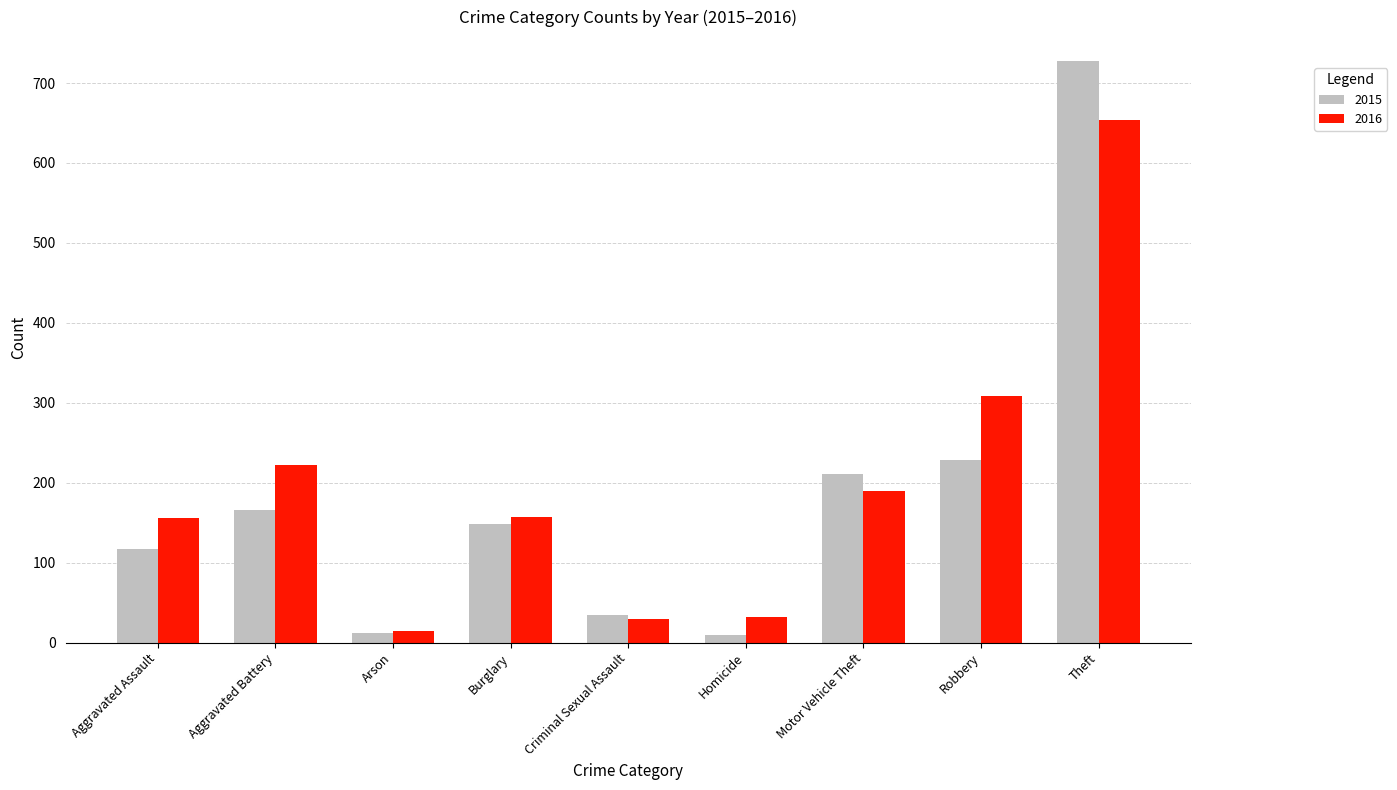

List the series in order of their peak value, highest first.

2015, 2016